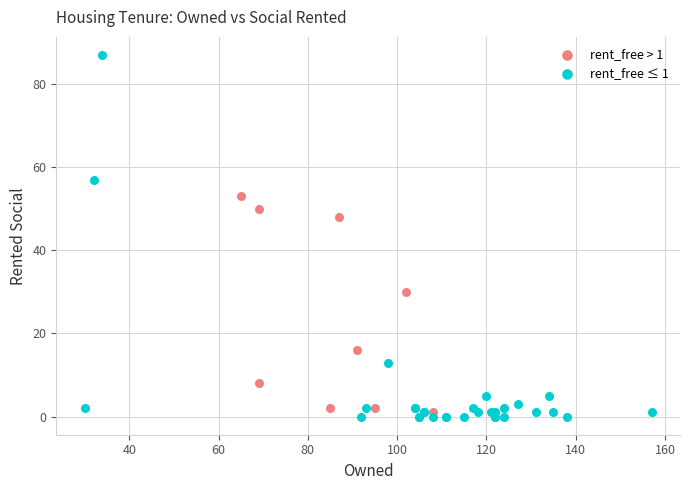

Which series has the widest spread of Y values?

rent_free ≤ 1